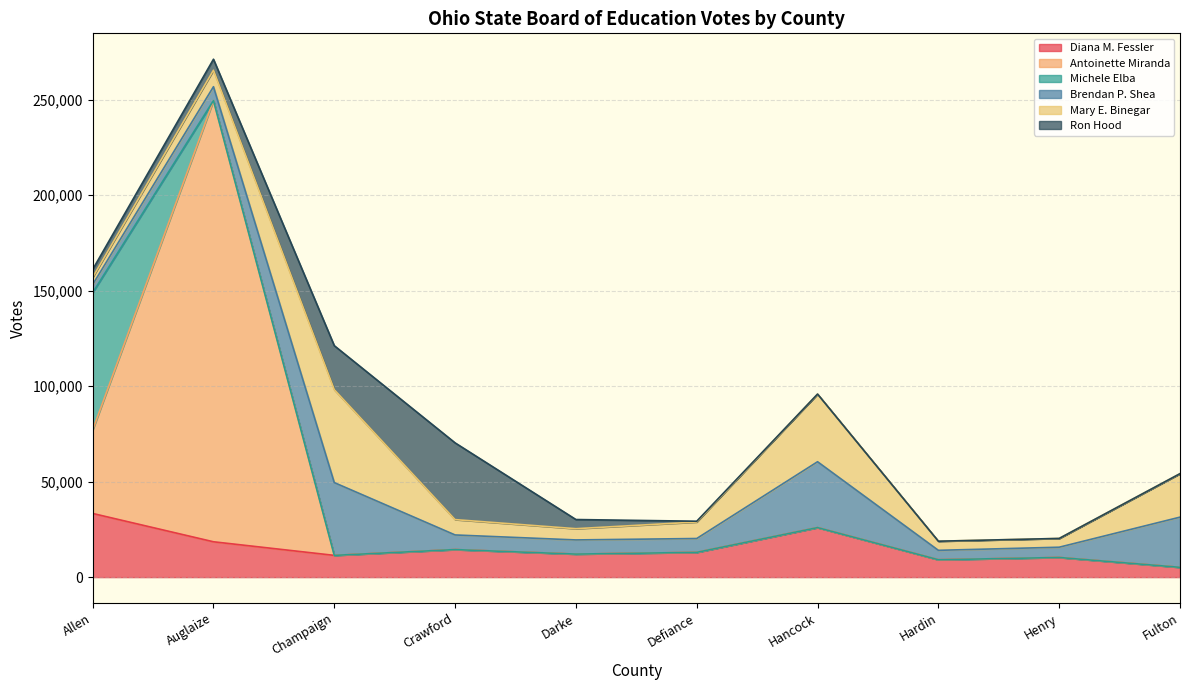

True or false: Michele Elba and Antoinette Miranda intersect in this chart.

True